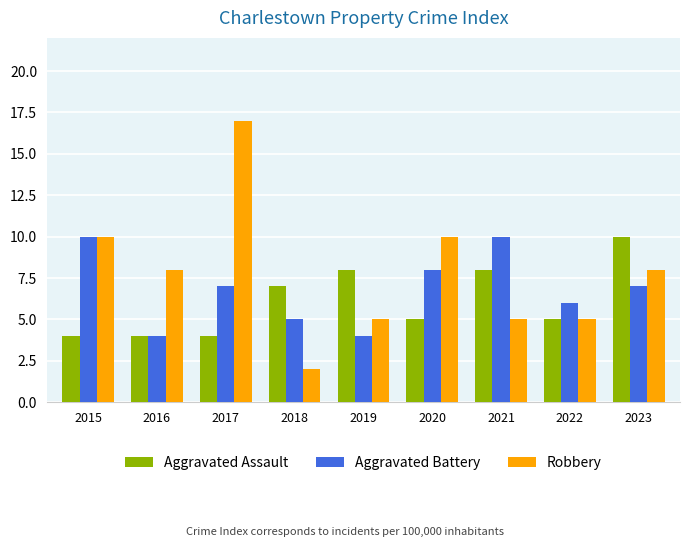

What is the spread (max minus min) of values at 2021?

5